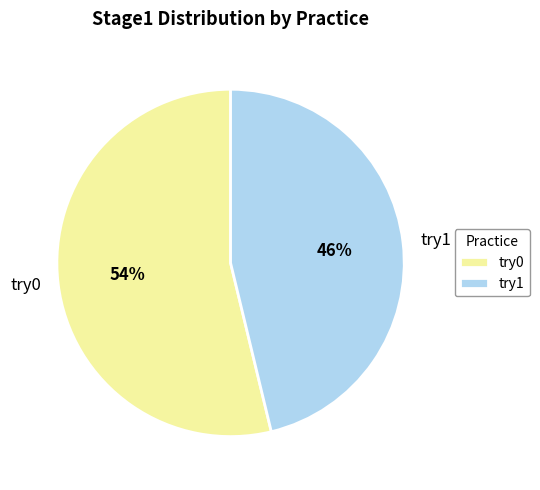

Combined, do try1 and try0 account for over 50%?

Yes